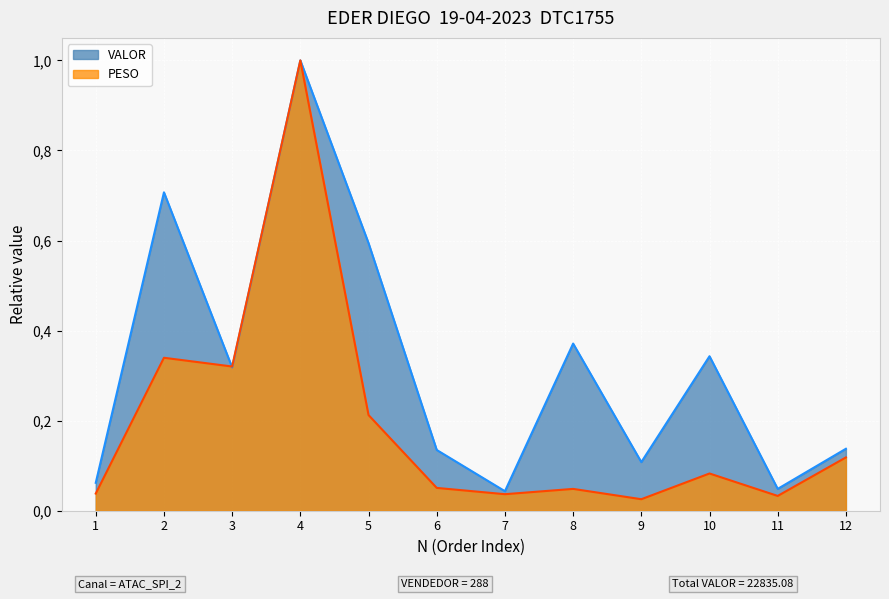

At how many categories does at least one series exceed 0?

12